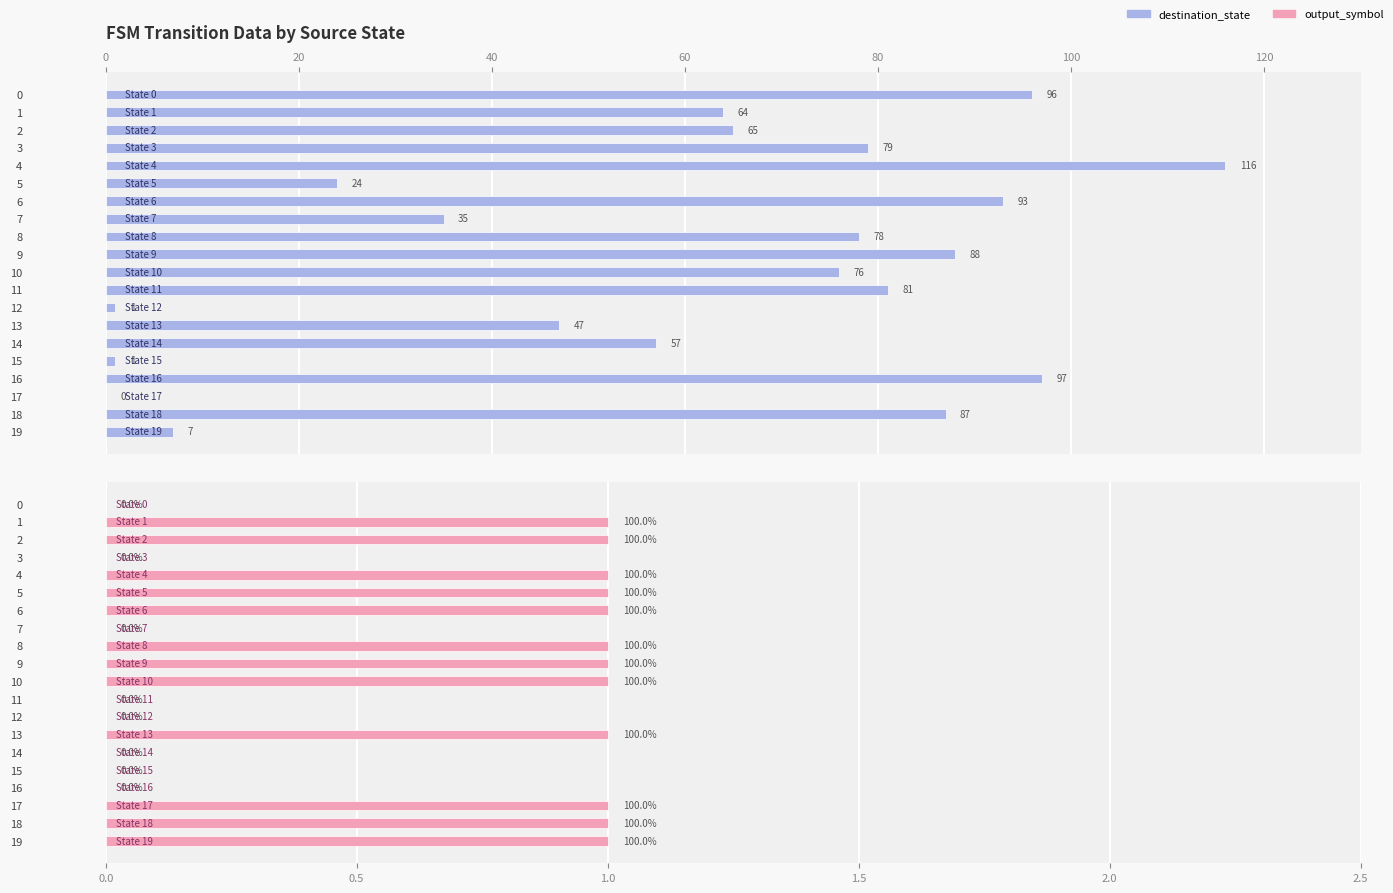

What is the label of the 10th bar from the left?

9